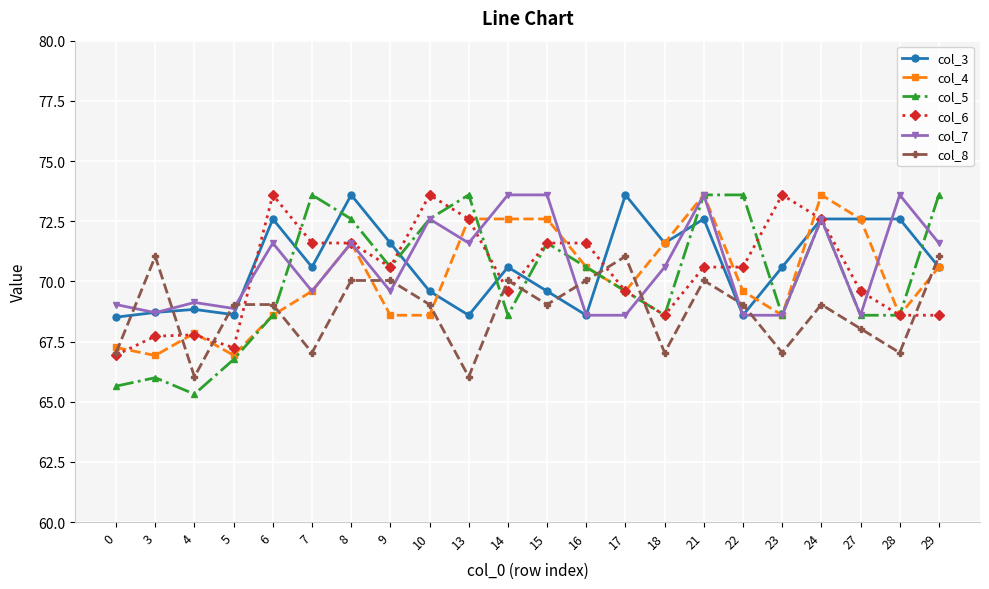

True or false: col_6 has a value of 67.2 at 5.

True